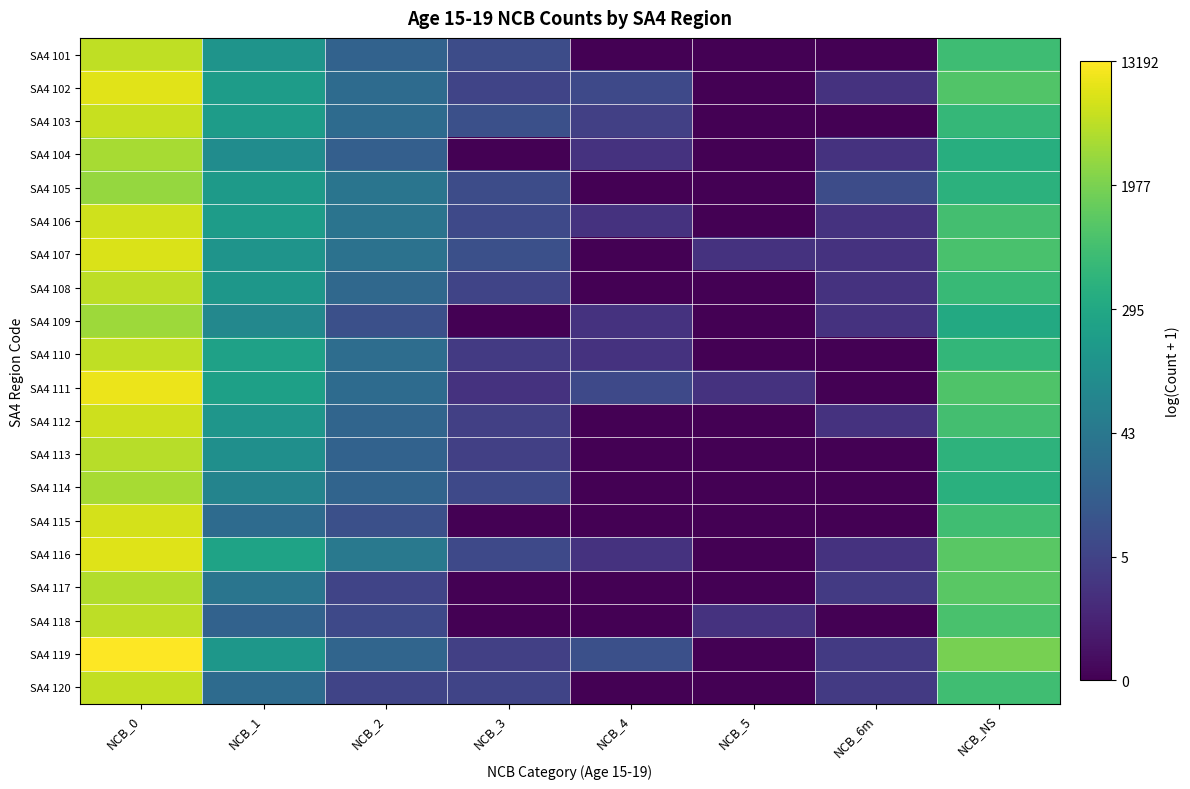

At which category is the sum across all series the highest?

NCB_0